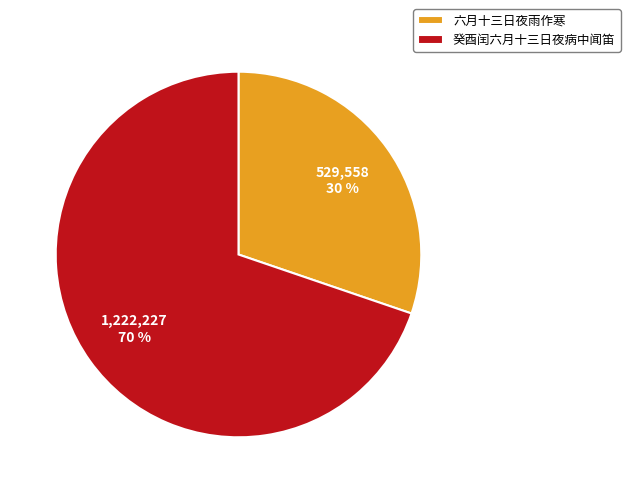

Does 癸酉闰六月十三日夜病中闻笛 represent more than half of the total?

Yes